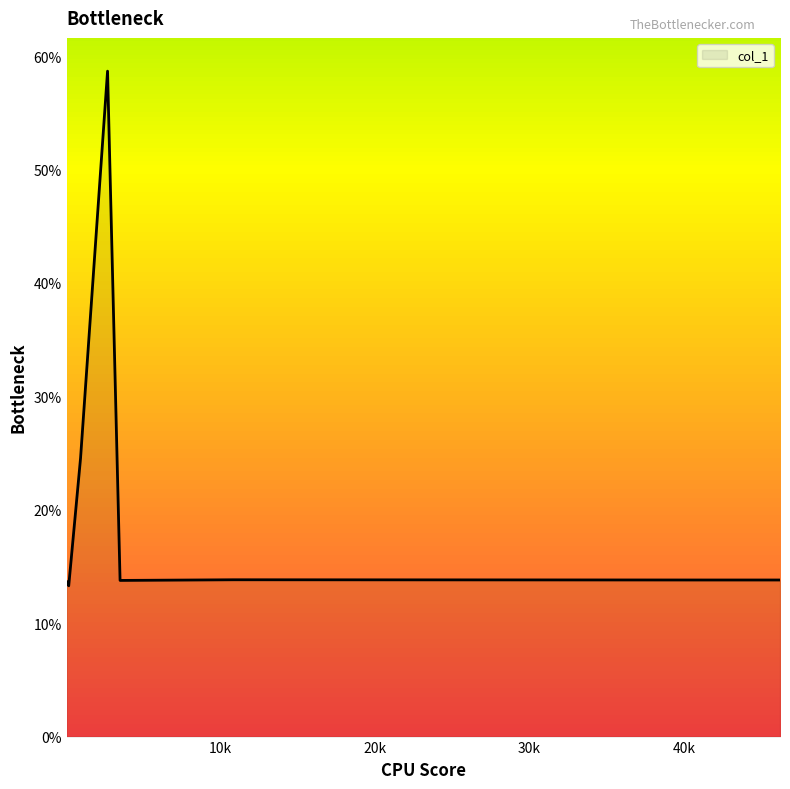

What is the greatest value displayed?

58.7